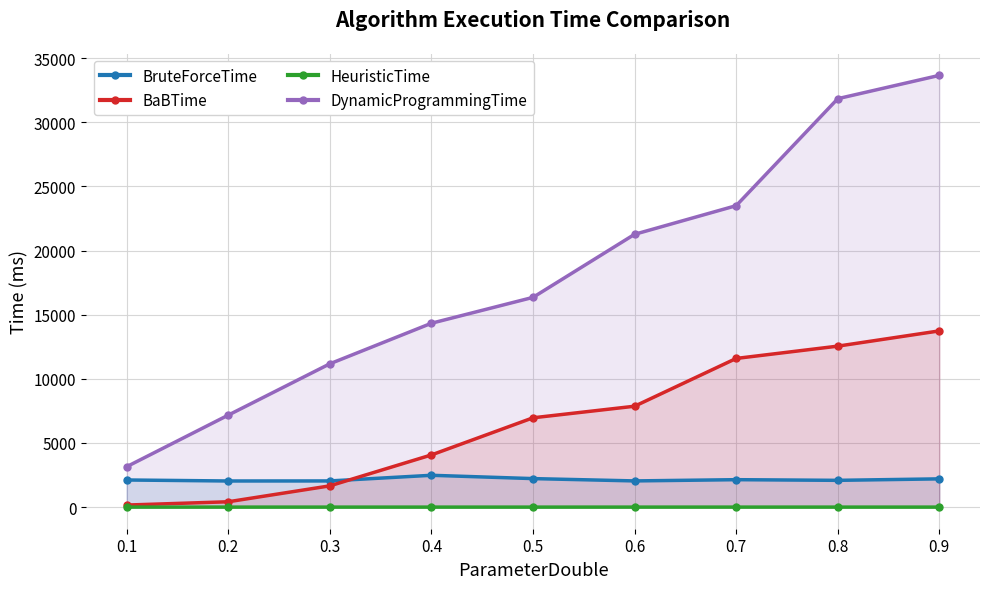

At which category does the chart reach its minimum across all series?

0.5